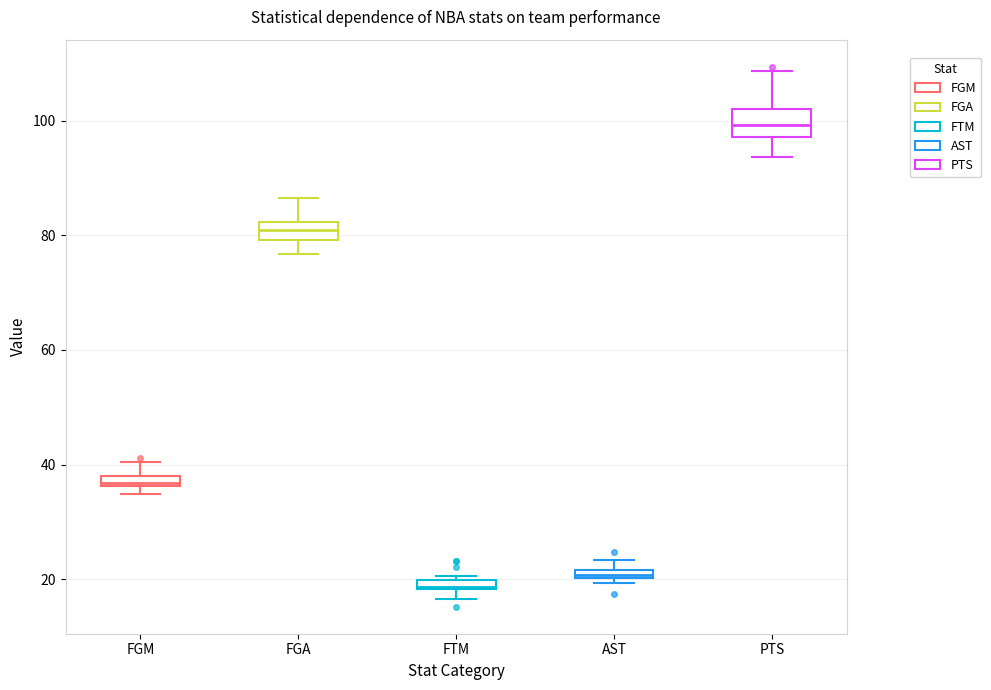

Where is the upper edge of the box for PTS on the y-axis? The values are not printed on the chart, so give them approximately, as read against the axis.

102